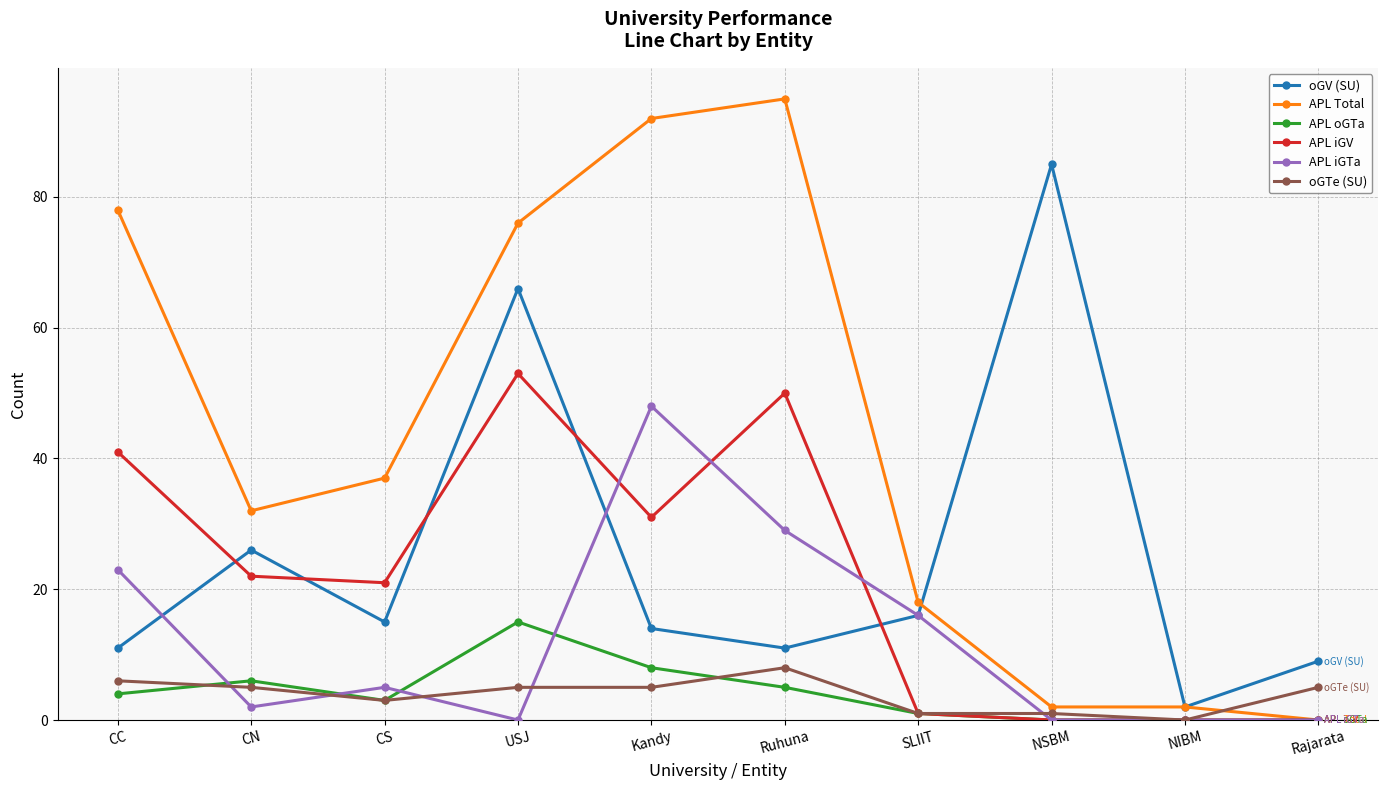

Is the value of APL Total at CS greater than the value of oGV (SU) at USJ?

No